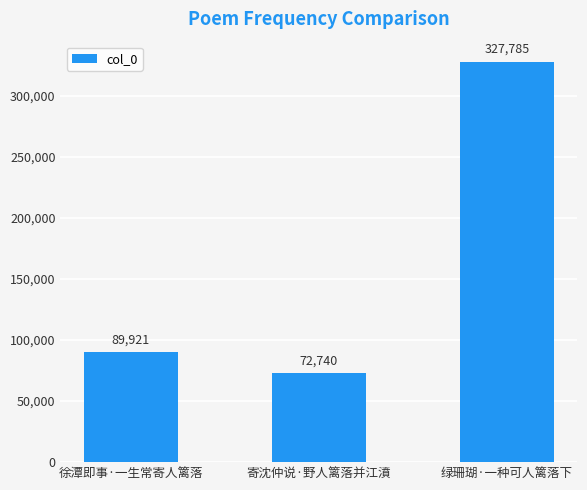

What is the difference between the maximum and minimum values?

255045